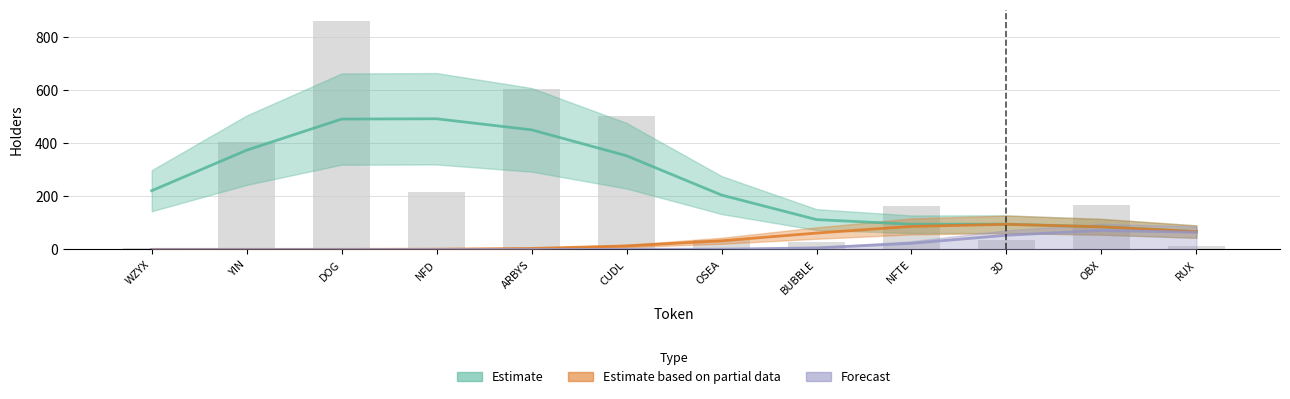

Count the number of categories in the chart.

12